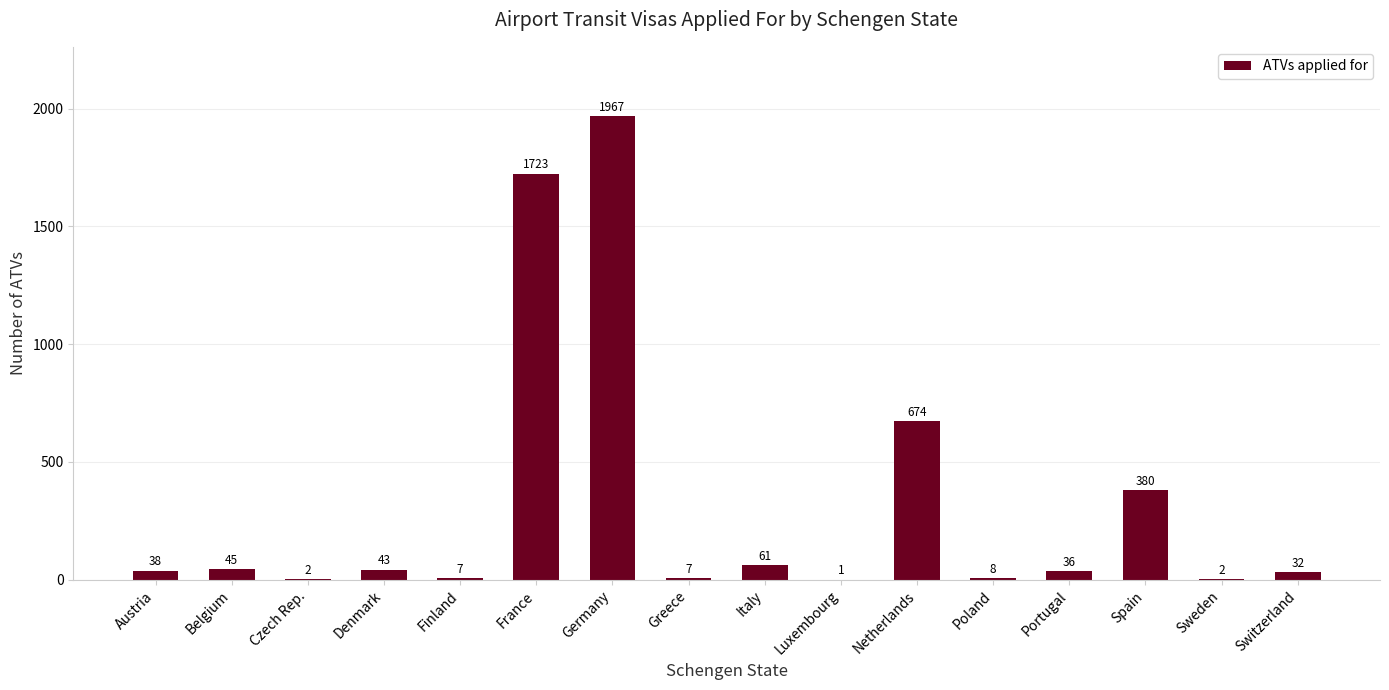

Which label corresponds to the largest value in the chart?

Germany